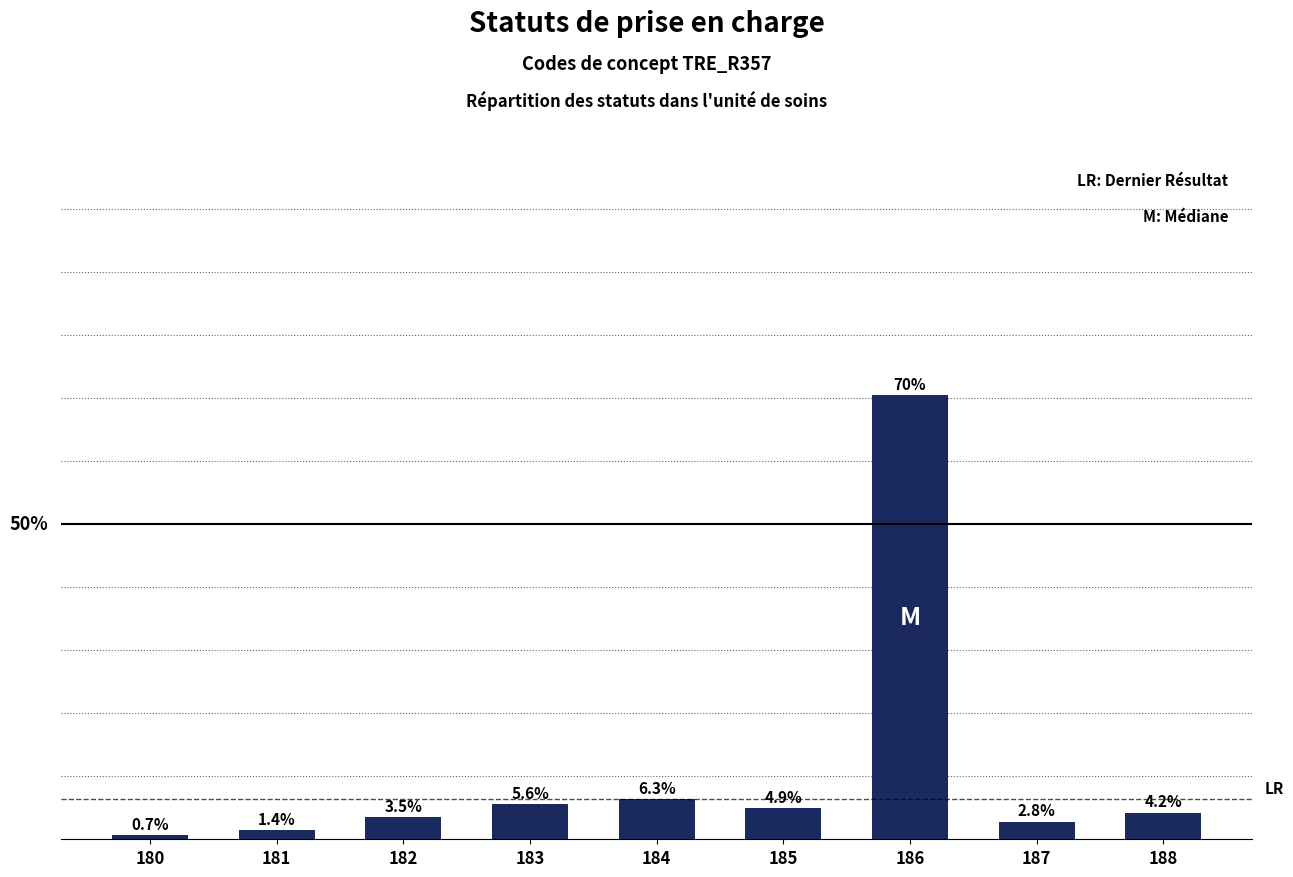

List the labels in order of value, smallest first.

180, 181, 187, 182, 188, 185, 183, 184, 186